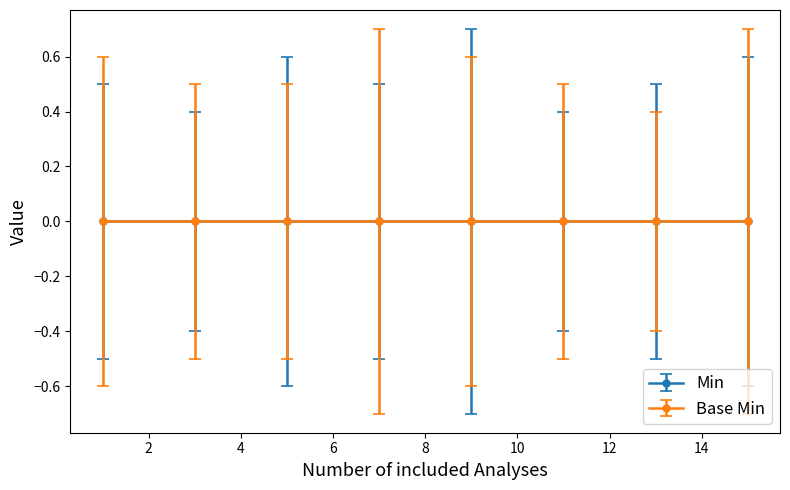

True or false: Min has more than 0 interior local peaks.

False